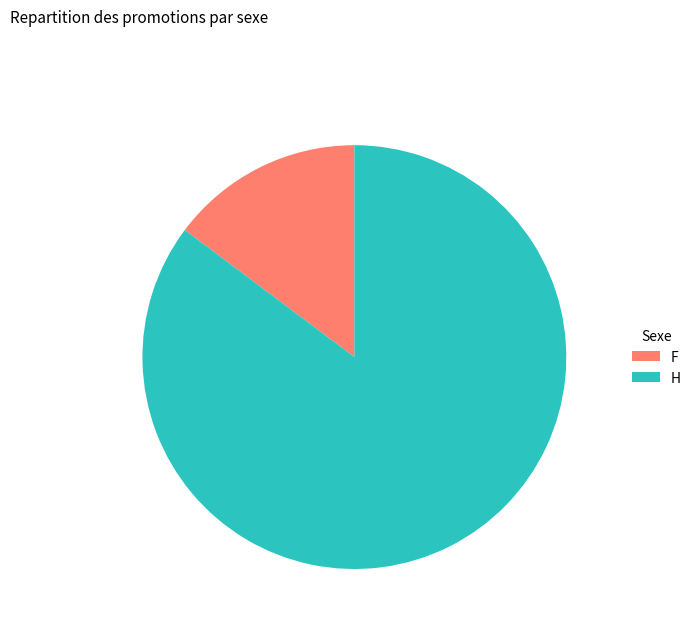

True or false: F accounts for 22% of the total.

False